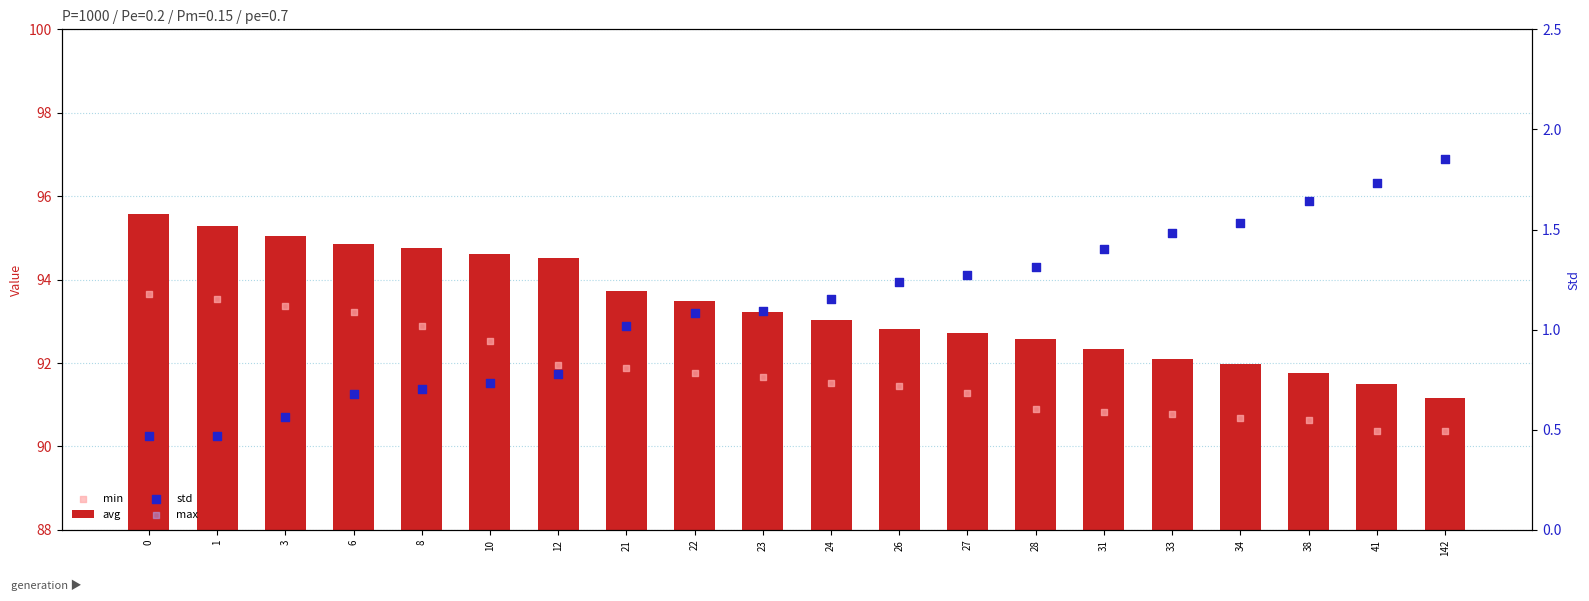

What are all the series names shown in the legend?

avg, min, std, max